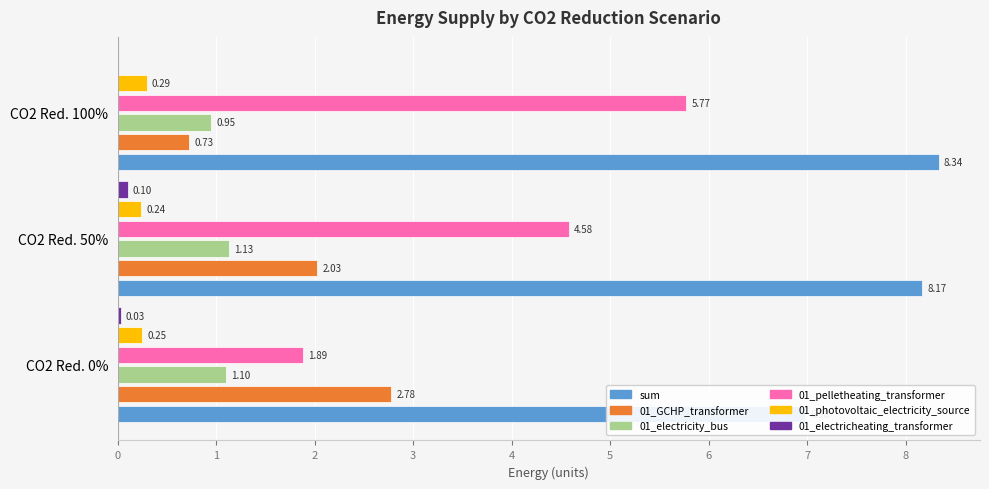

Reading left to right, transcribe all the data shown in this chart.

sum: 7.0	8.2	8.3
01_GCHP_transformer: 2.8	2.0	0.7
01_electricity_bus: 1.1	1.1	1.0
01_pelletheating_transformer: 1.9	4.6	5.8
01_photovoltaic_electricity_source: 0.2	0.2	0.3
01_electricheating_transformer: 0.0	0.1	0.0